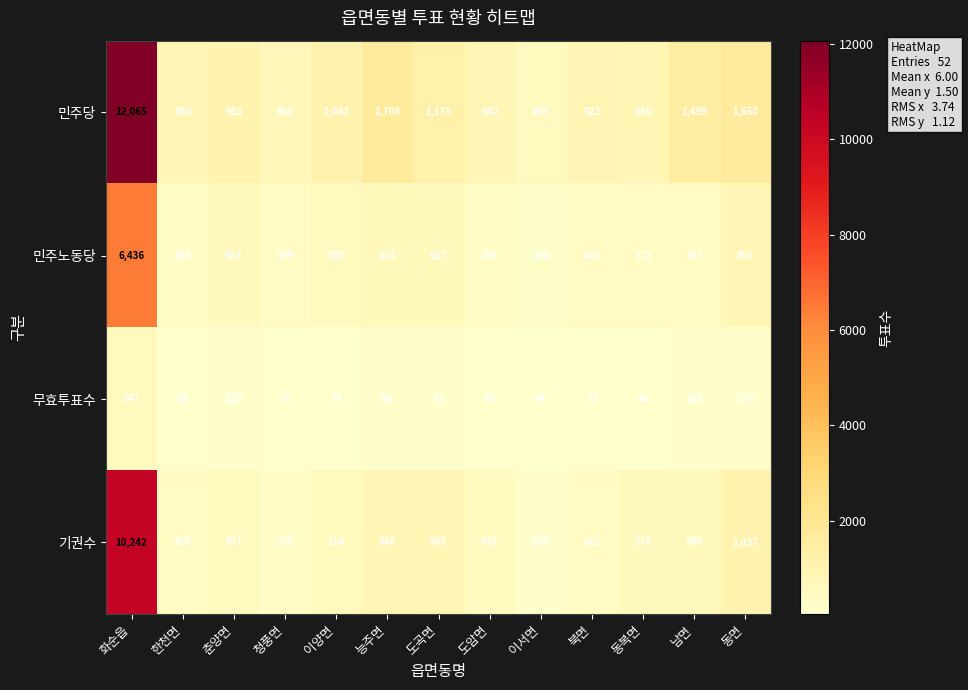

Which label corresponds to the smallest value in the chart?

도암면